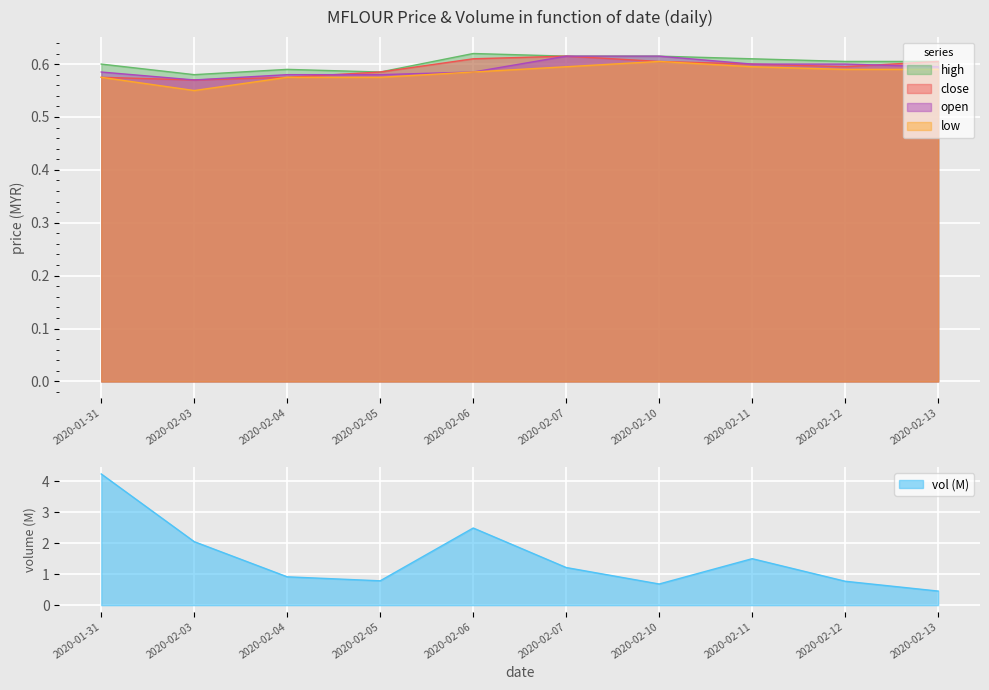

How many lines are shown in the chart?

5